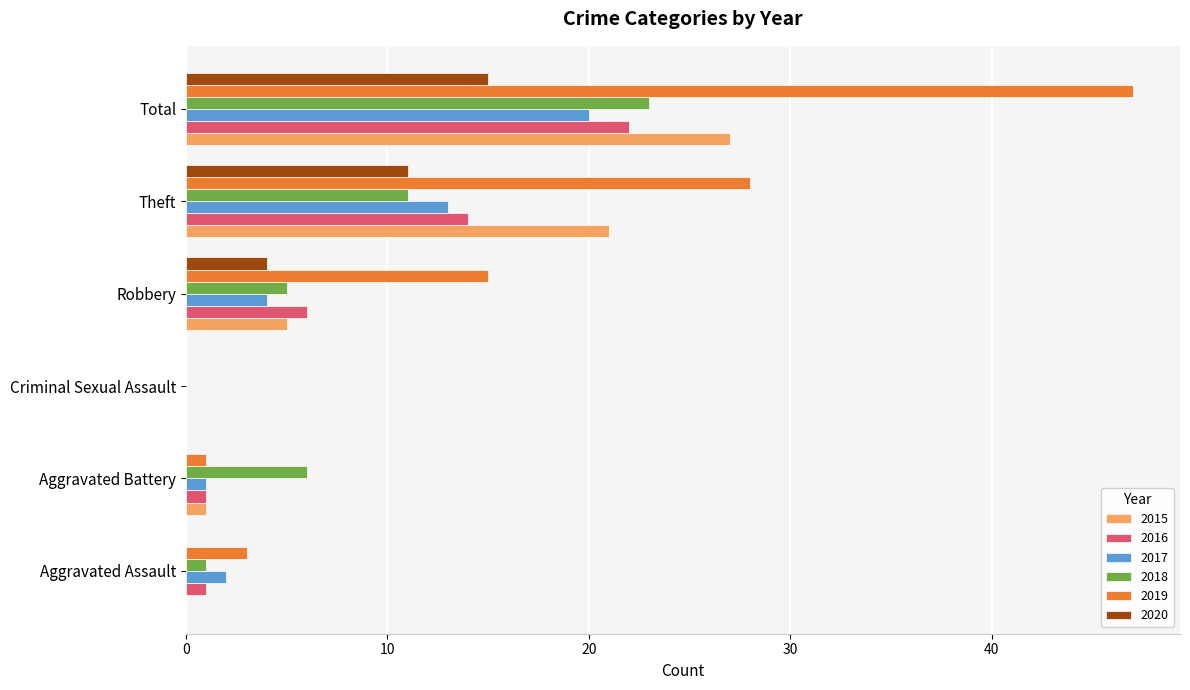

Count the number of data series in this chart.

6